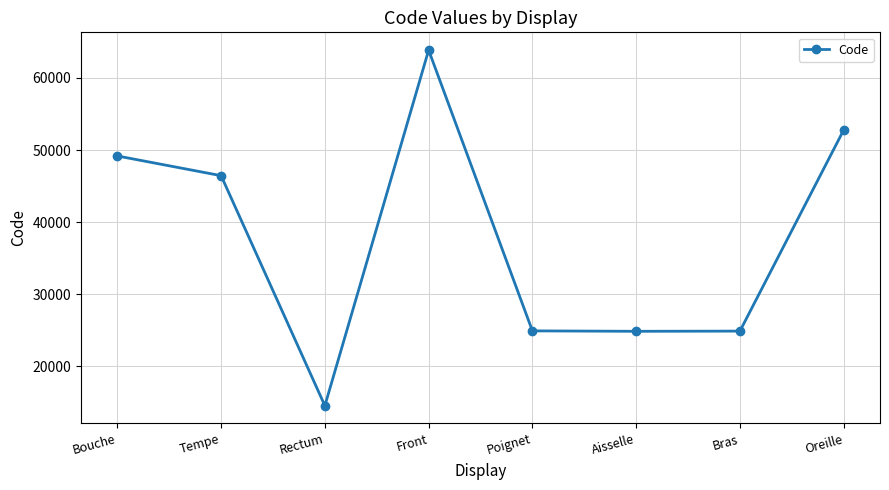

What is the value of the 7th point from the left?

24890